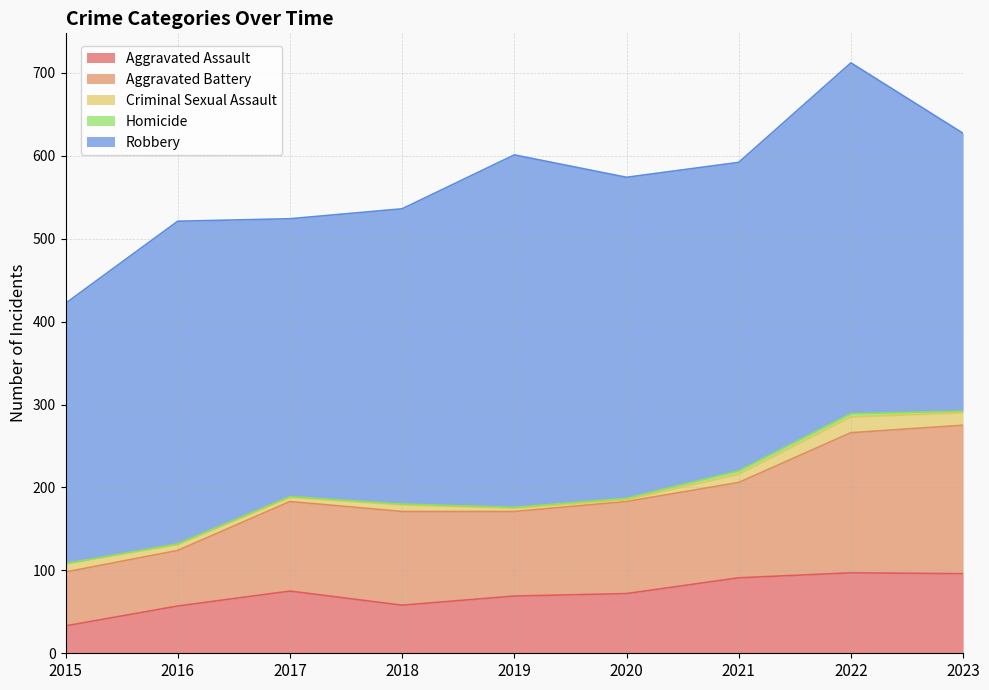

True or false: Criminal Sexual Assault has more than 0 points higher than both neighbors.

True